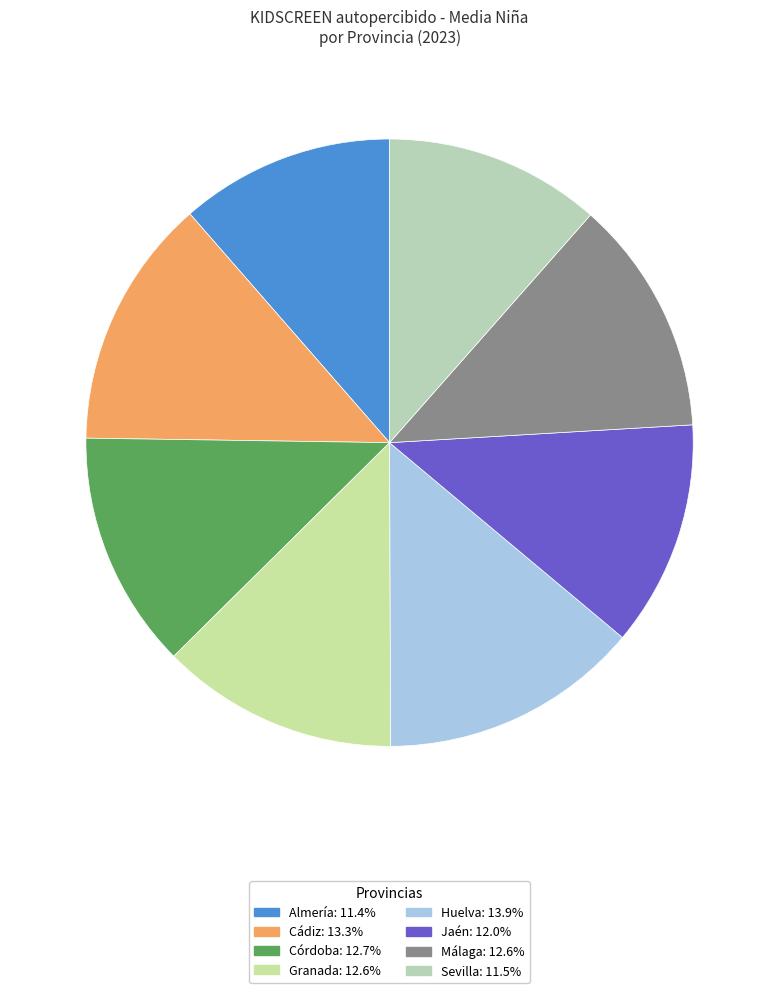

To the nearest percent, what percentage of the pie is Córdoba?

13%